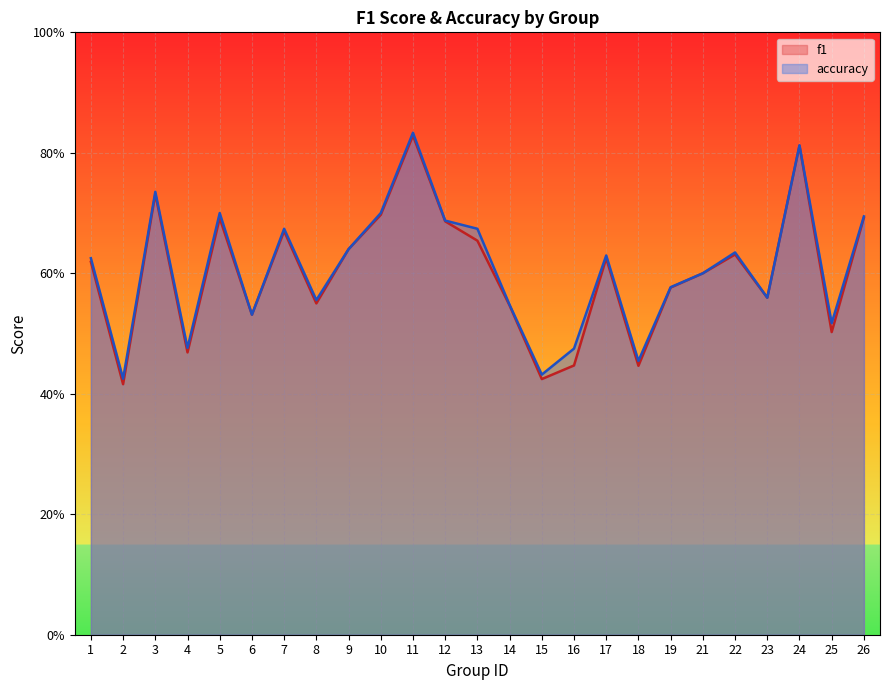

The accuracy series shows 0.6 at 17. True or false?

True